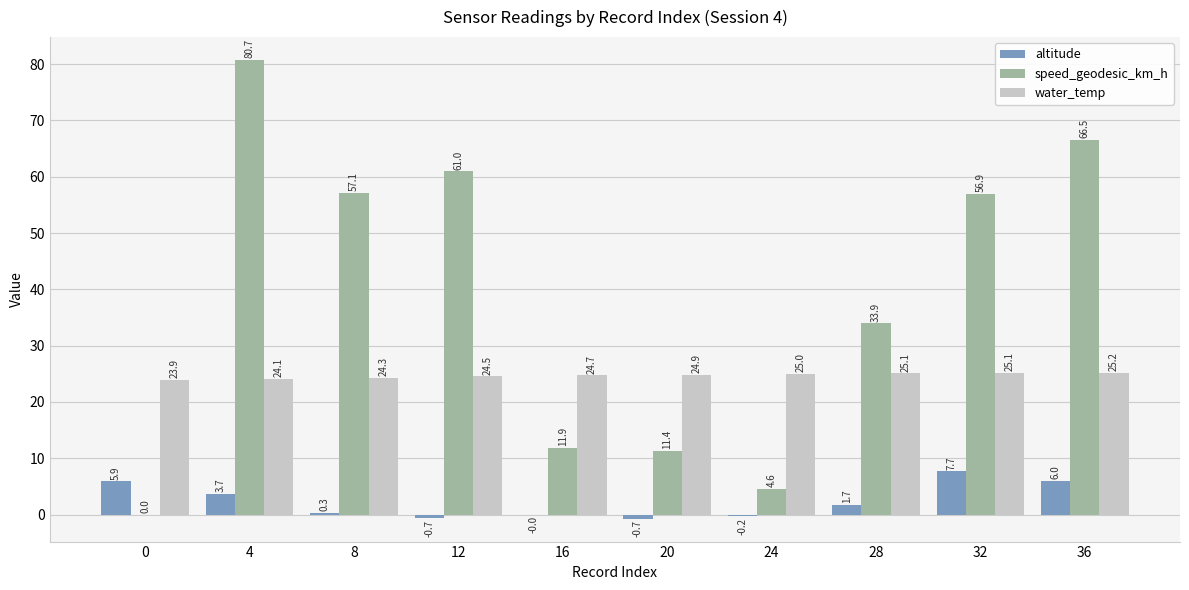

How many values in the altitude series exceed 1?

5